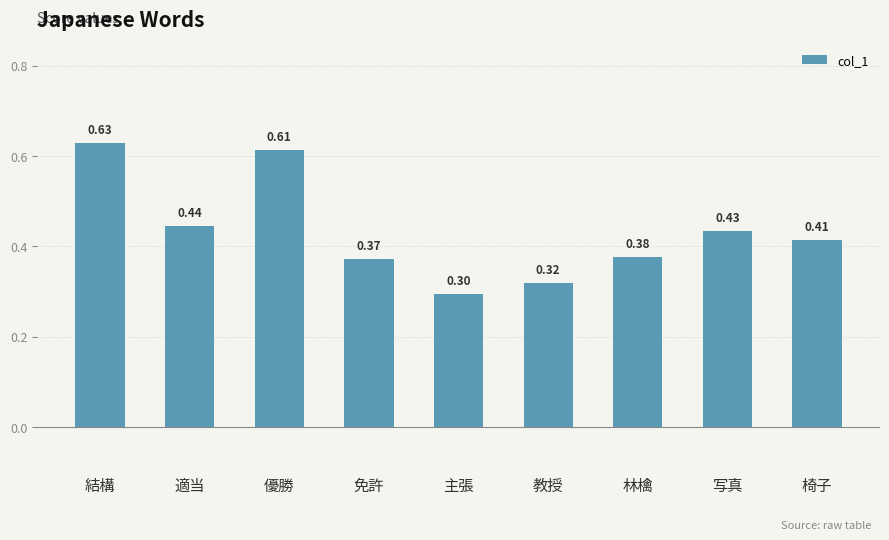

What is the difference between the values at 結構 and 教授?

0.3